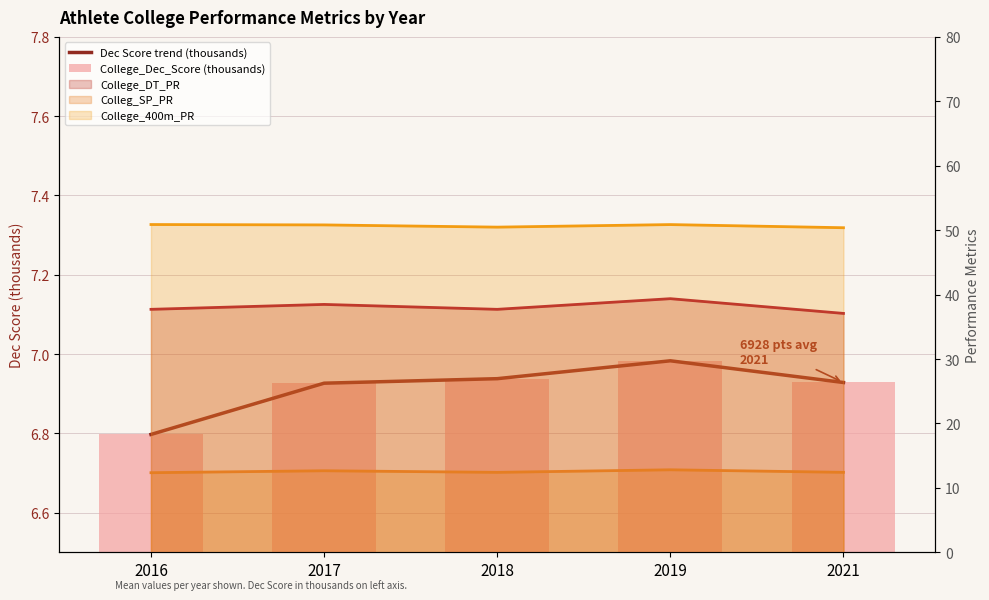

What is the sum of the Dec Score trend (thousands) values at 2018 and 2019?

13.9